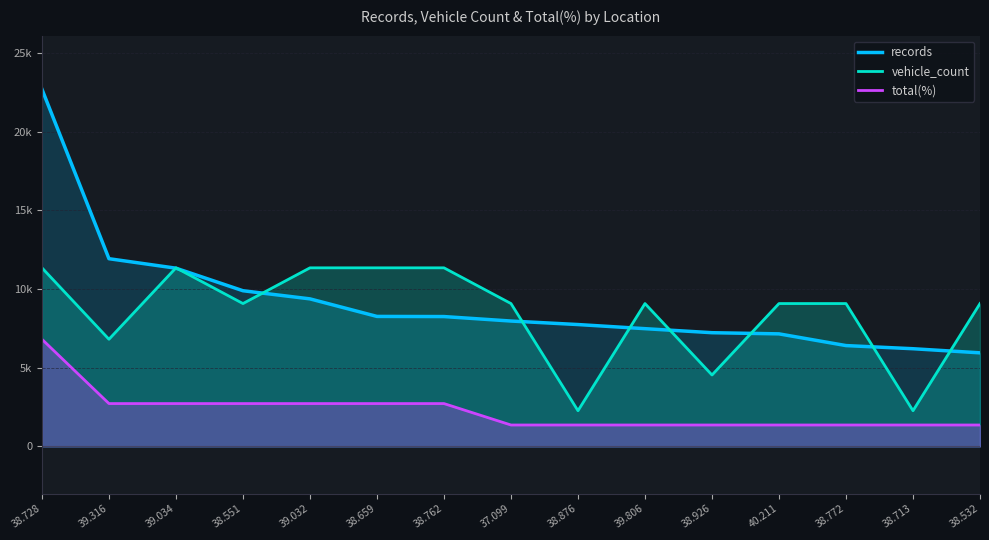

List the series in order of their peak value, highest first.

records, vehicle_count, total(%)